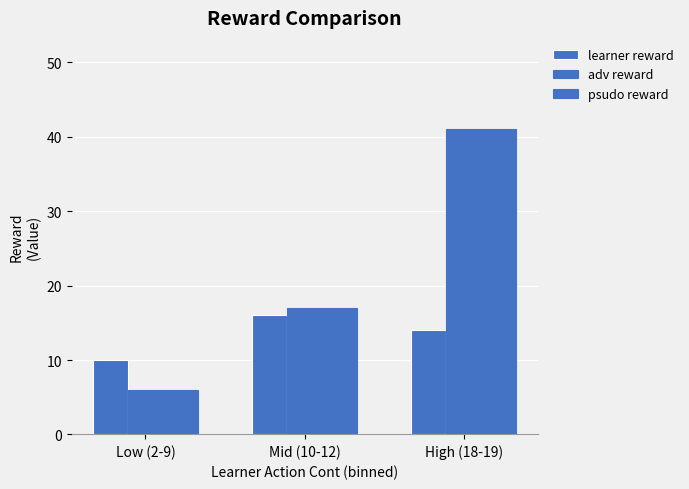

Are the bars horizontal?

No